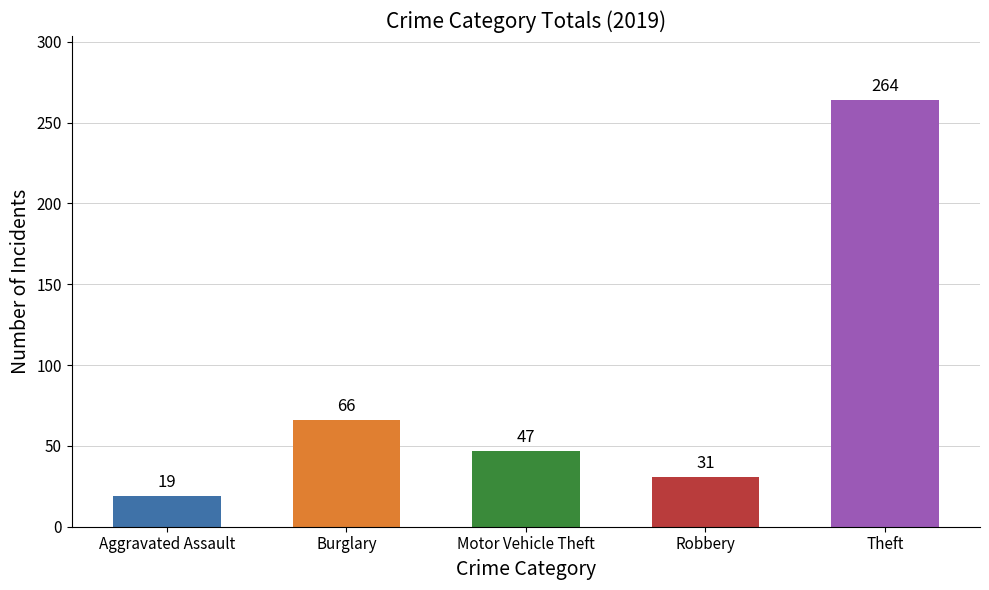

How many distinct data groups are displayed?

1